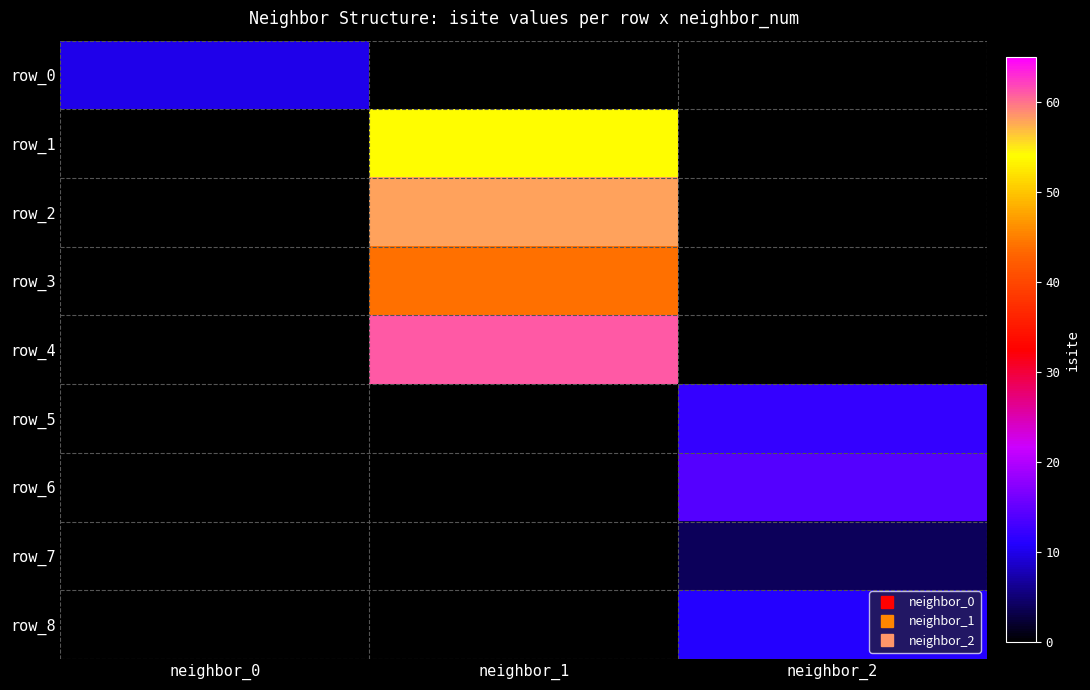

How many distinct data groups are displayed?

9